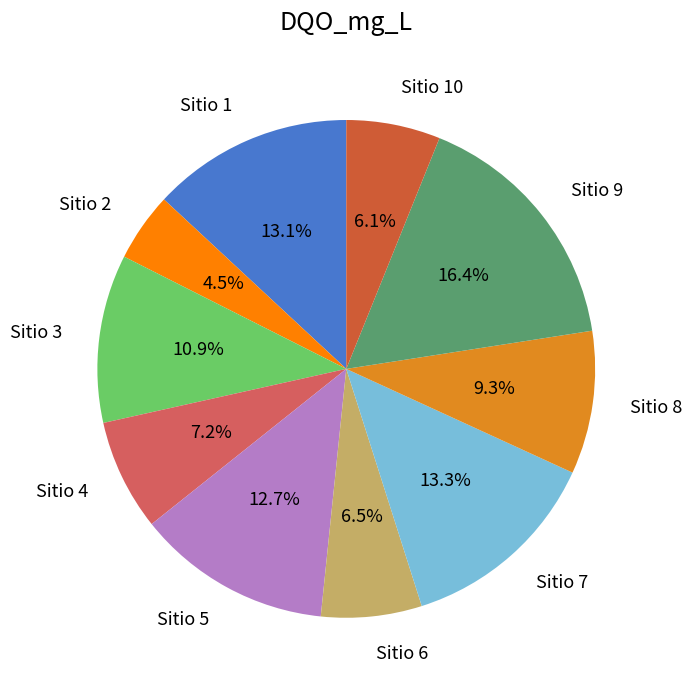

What percentage is NOT represented by Sitio 10?

93.9%